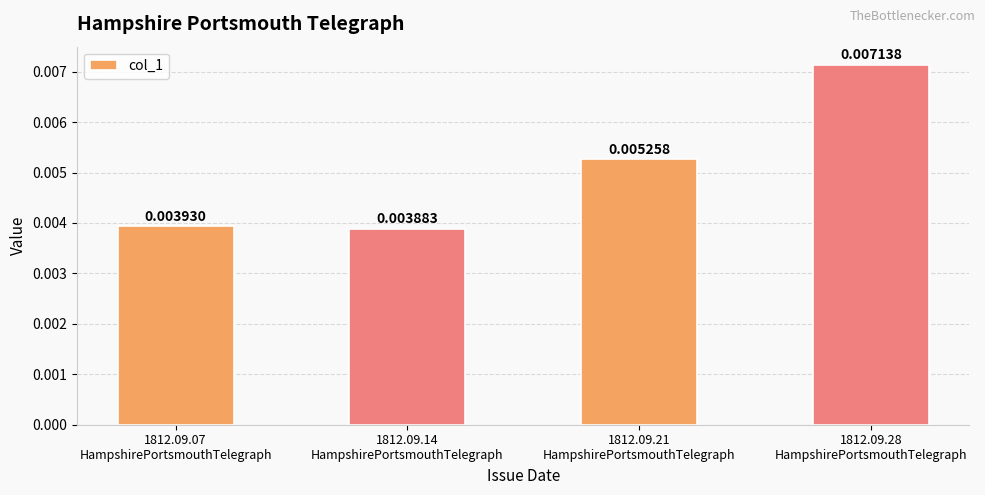

At which category does the chart reach its minimum across all series?

1812.09.14
HampshirePortsmouthTelegraph